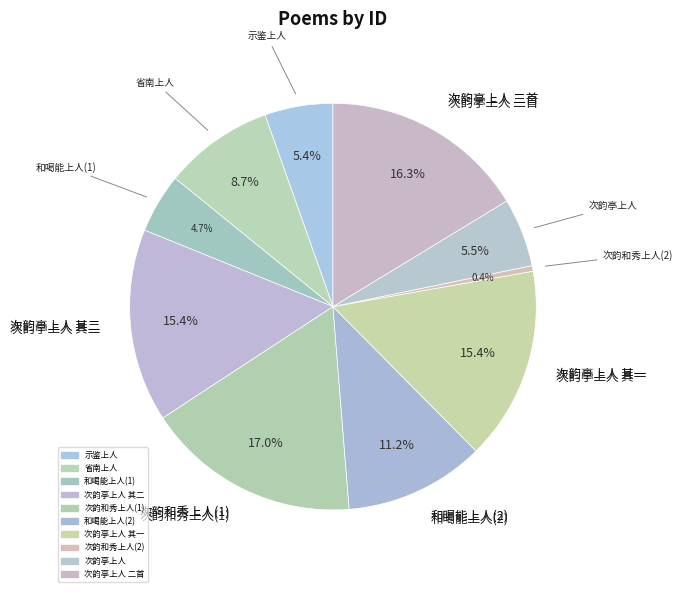

Count the number of slices in the pie.

10